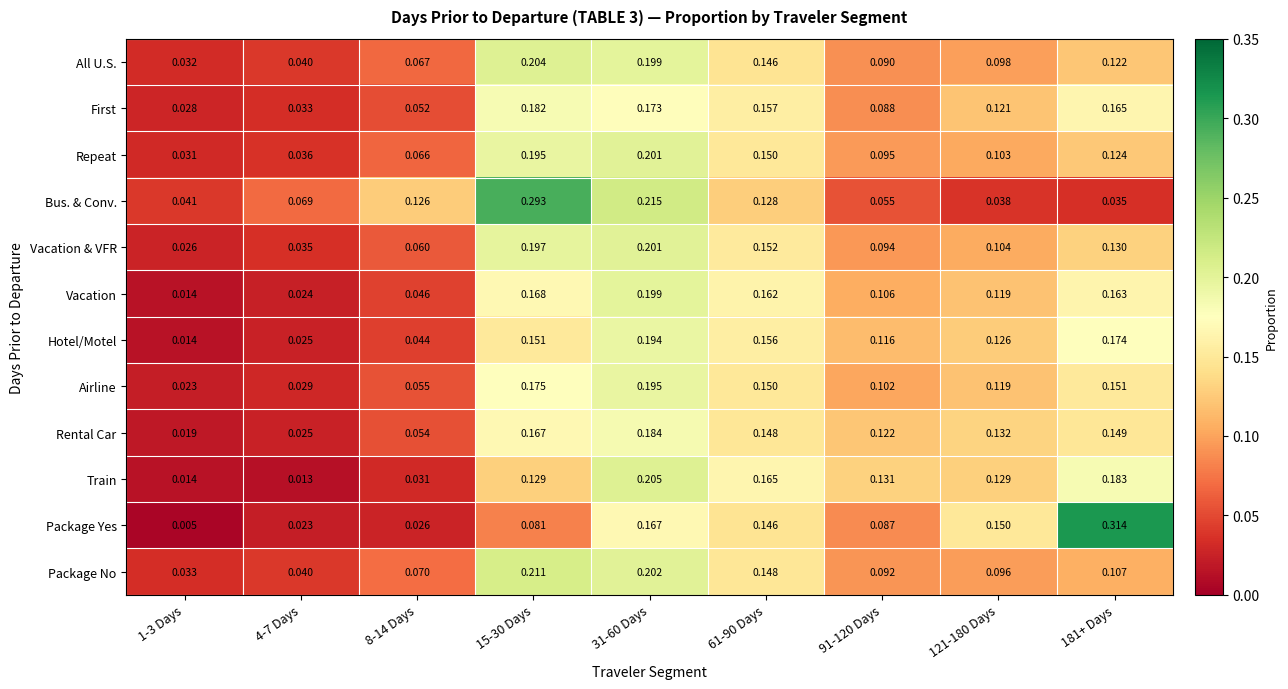

Which series has the largest range (max minus min)?

Package Yes